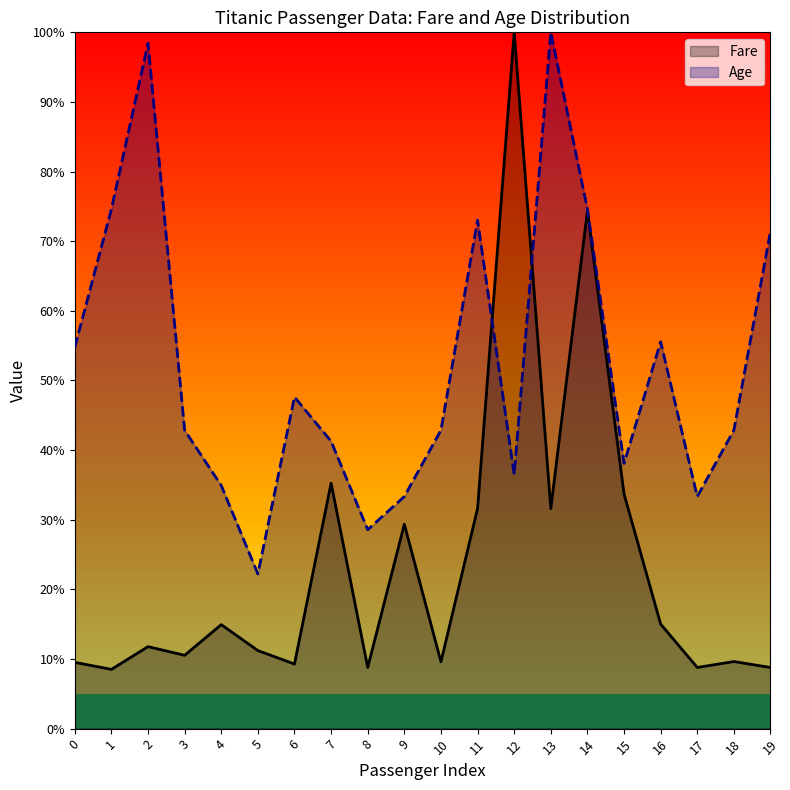

What are all the series names shown in the legend?

Fare, Age